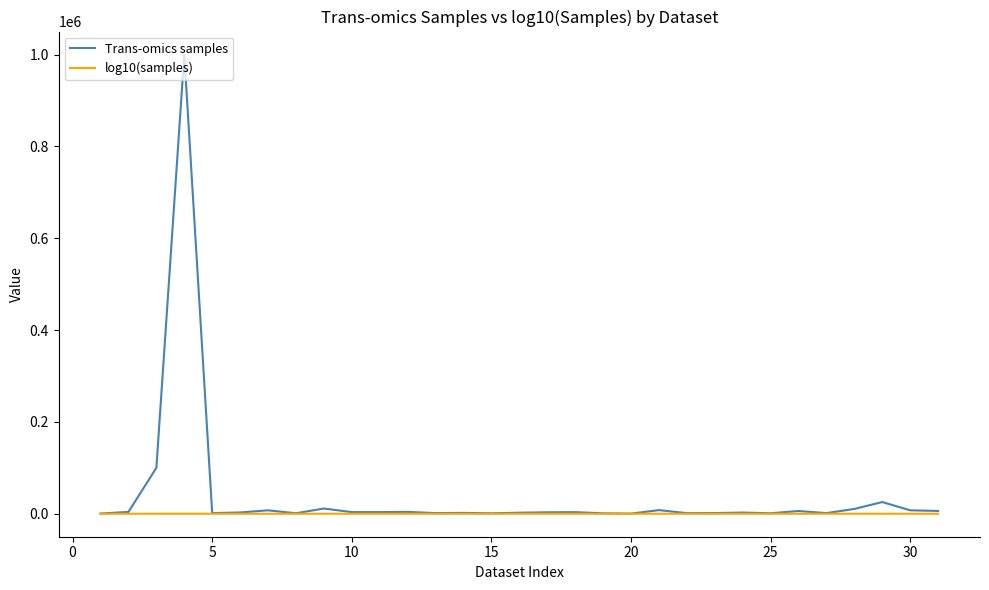

What is the maximum value for Trans-omics samples?

1000000.0